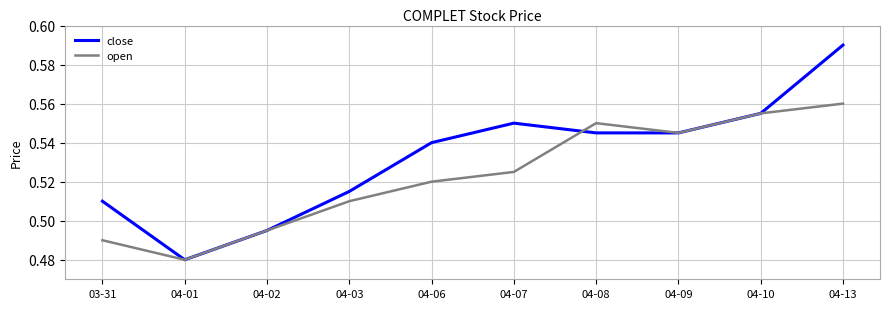

Is the value of close at 04-09 greater than the value of open at 03-31?

Yes